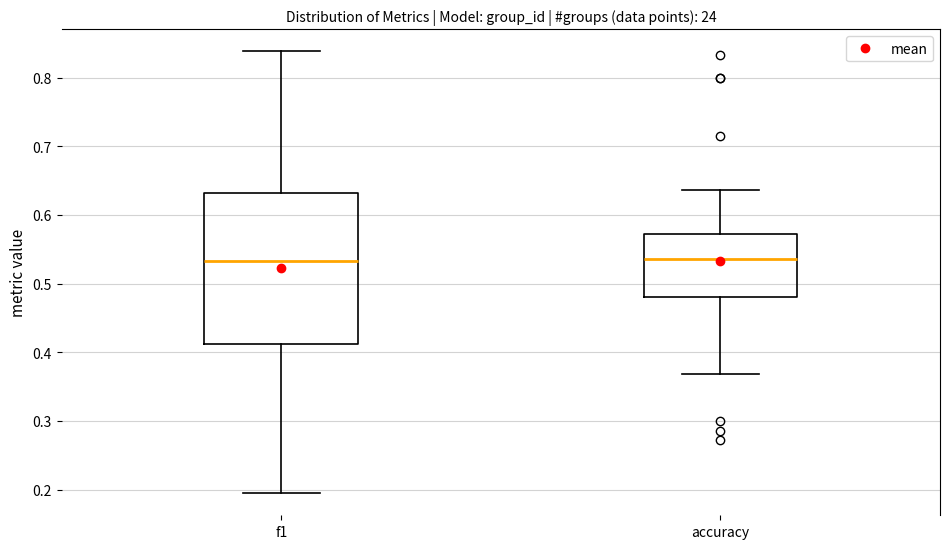

Reading left to right, read every box against the y-axis: the position of its median line, the range the box covers, and the ends of its whiskers. The values are not printed on the chart, so give them approximately, as read against the axis.

f1: median 0.53, box 0.41 to 0.63, whiskers 0.19 to 0.84
accuracy: median 0.54, box 0.48 to 0.57, whiskers 0.37 to 0.64